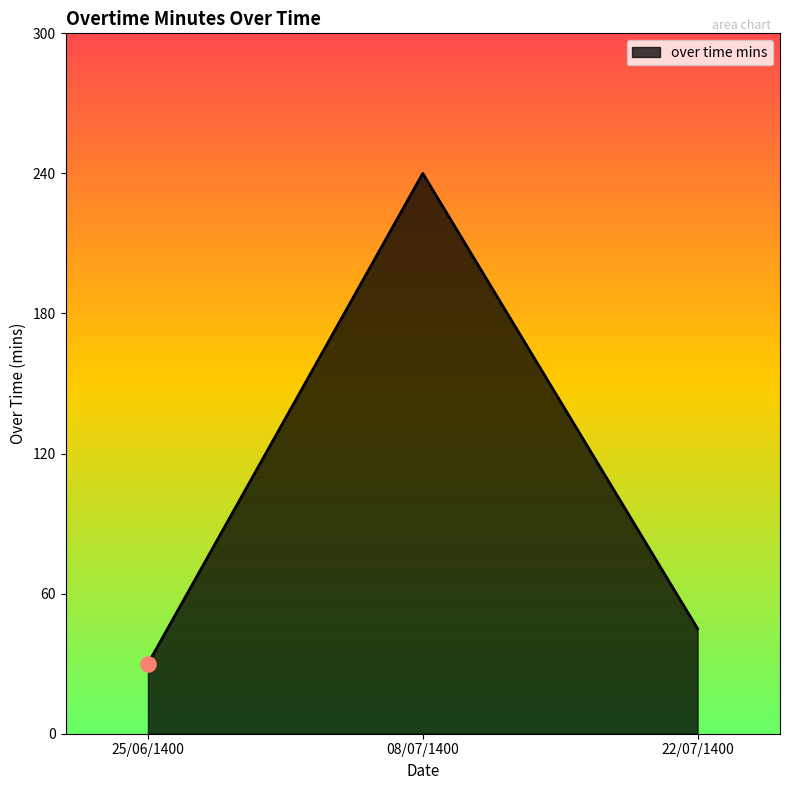

Approximately how many times larger is the value at 25/06/1400 compared to 08/07/1400?

0.1